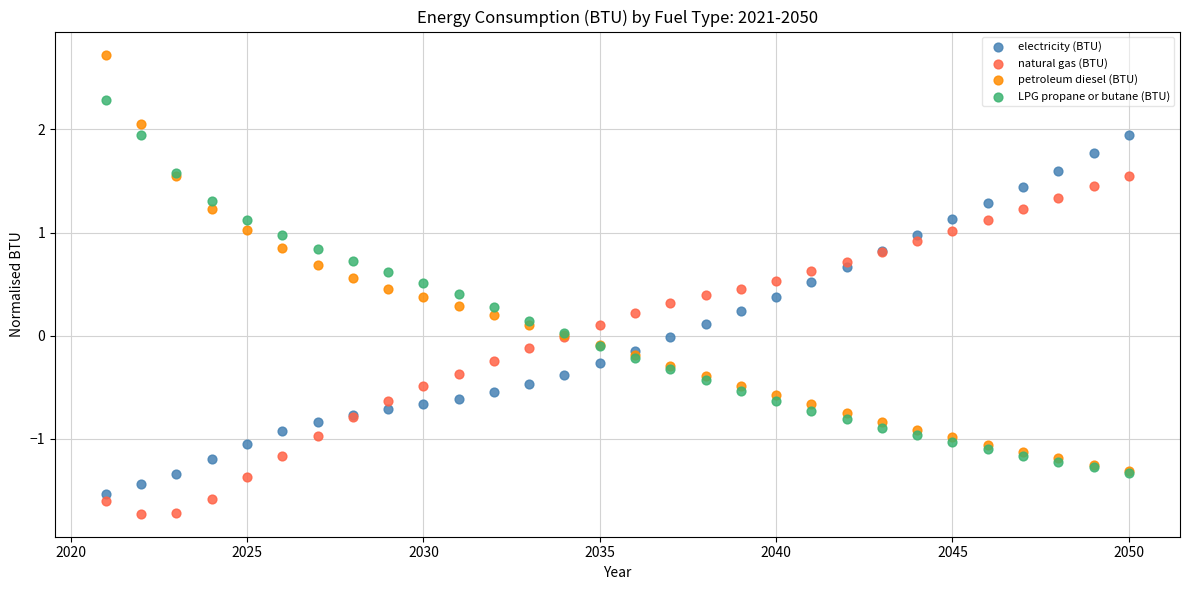

Which series reaches the minimum Y coordinate?

natural gas (BTU)